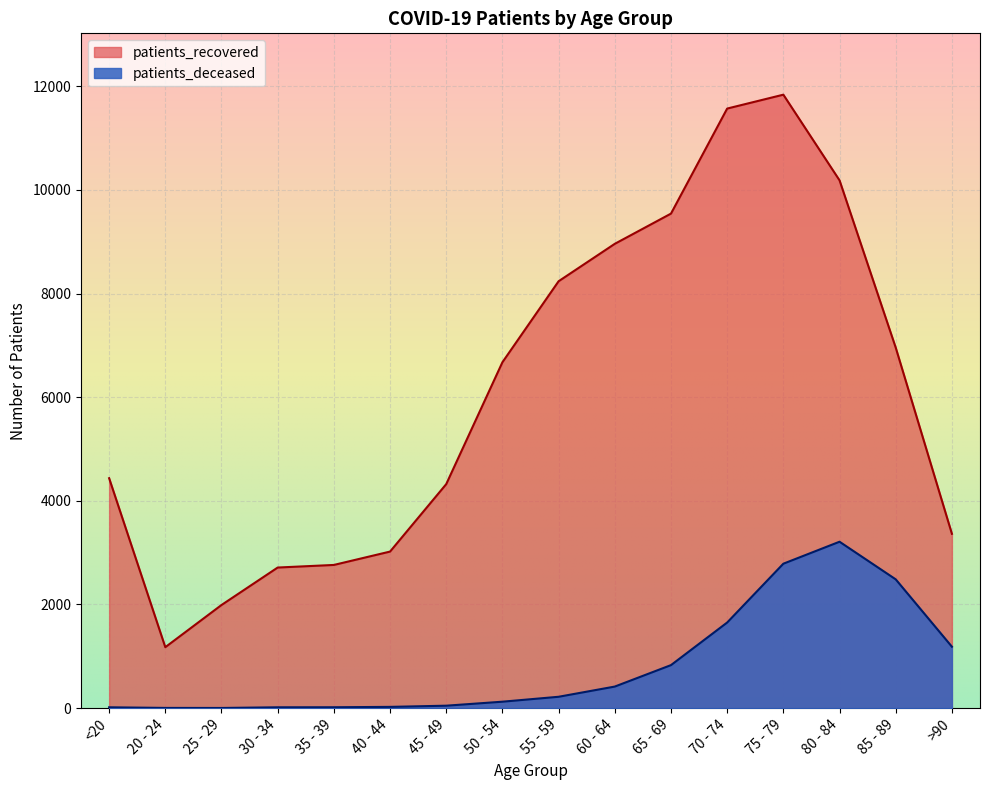

What is the sum of the patients_recovered values at 75 - 79 and 45 - 49?

16161